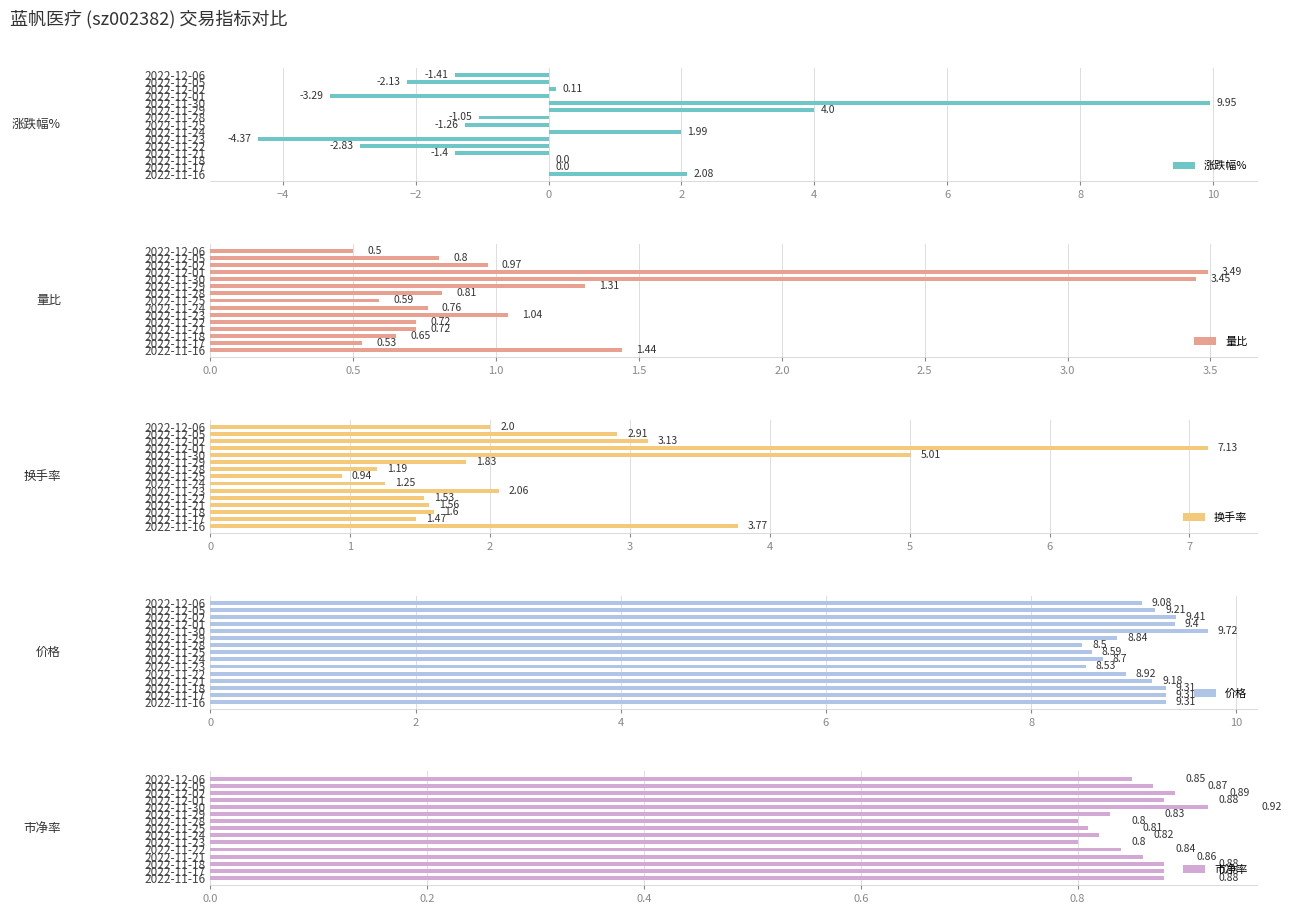

How many values in 涨跌幅% are above zero?

5